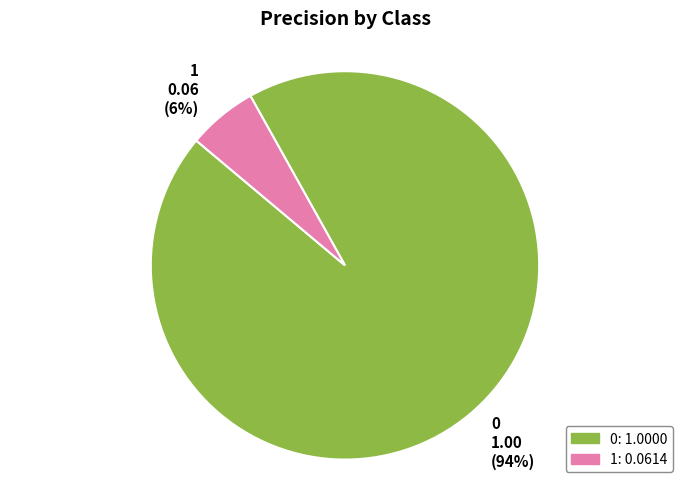

Does 1 represent more than half of the total?

No